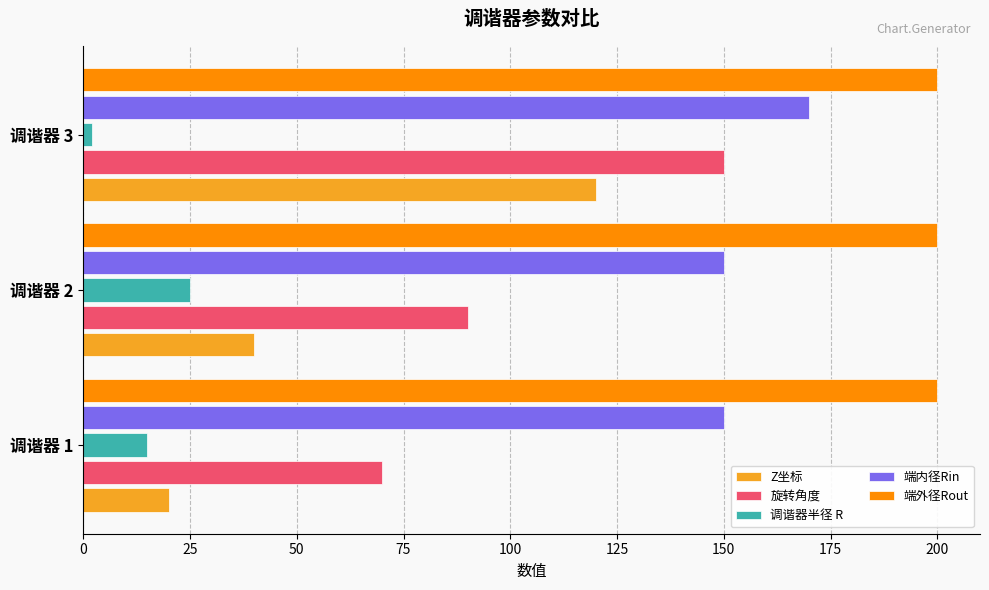

How many Z坐标 values are between 20 and 120?

3